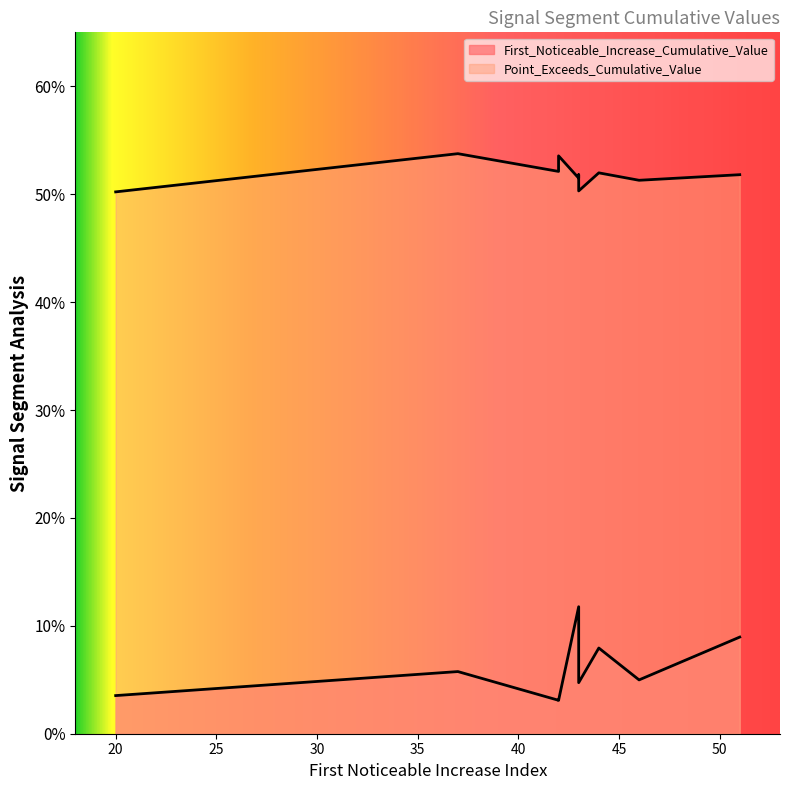

Is the value of Point_Exceeds_Cumulative_Value at 43 greater than the value of First_Noticeable_Increase_Cumulative_Value at 43?

Yes